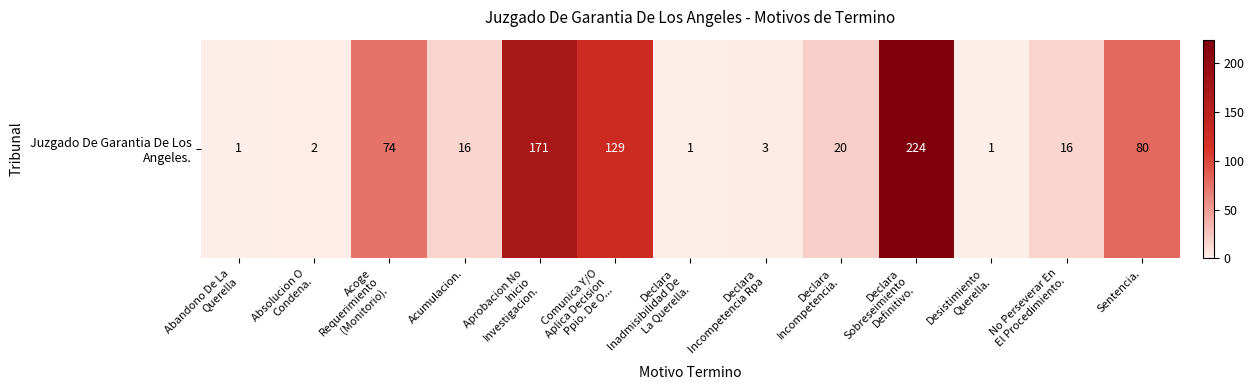

Count the number of categories in the chart.

13